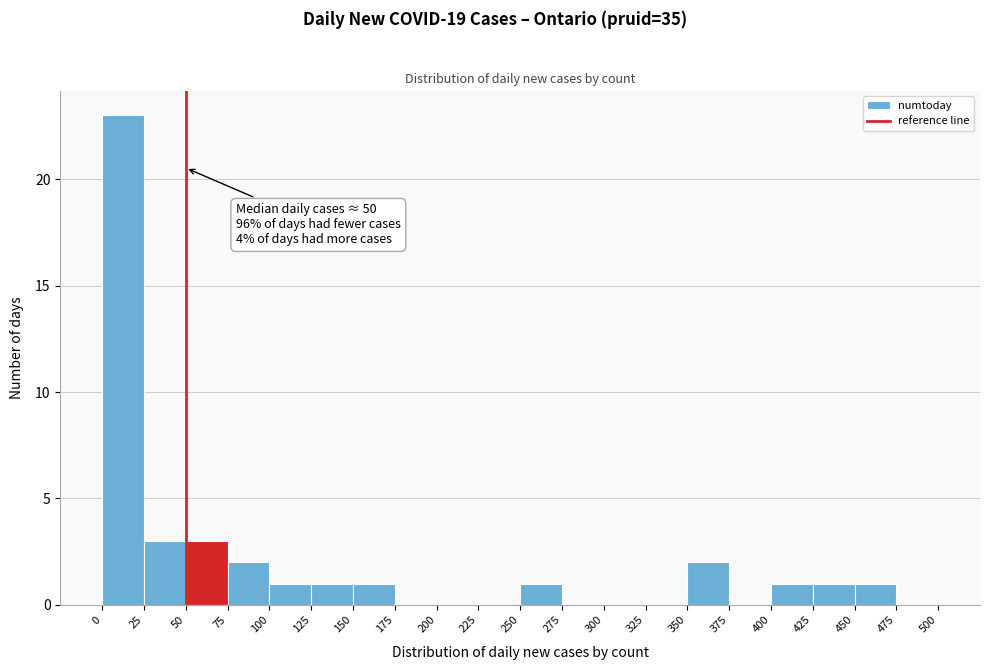

Over which range of the x-axis is the bar tallest?

0 to 25